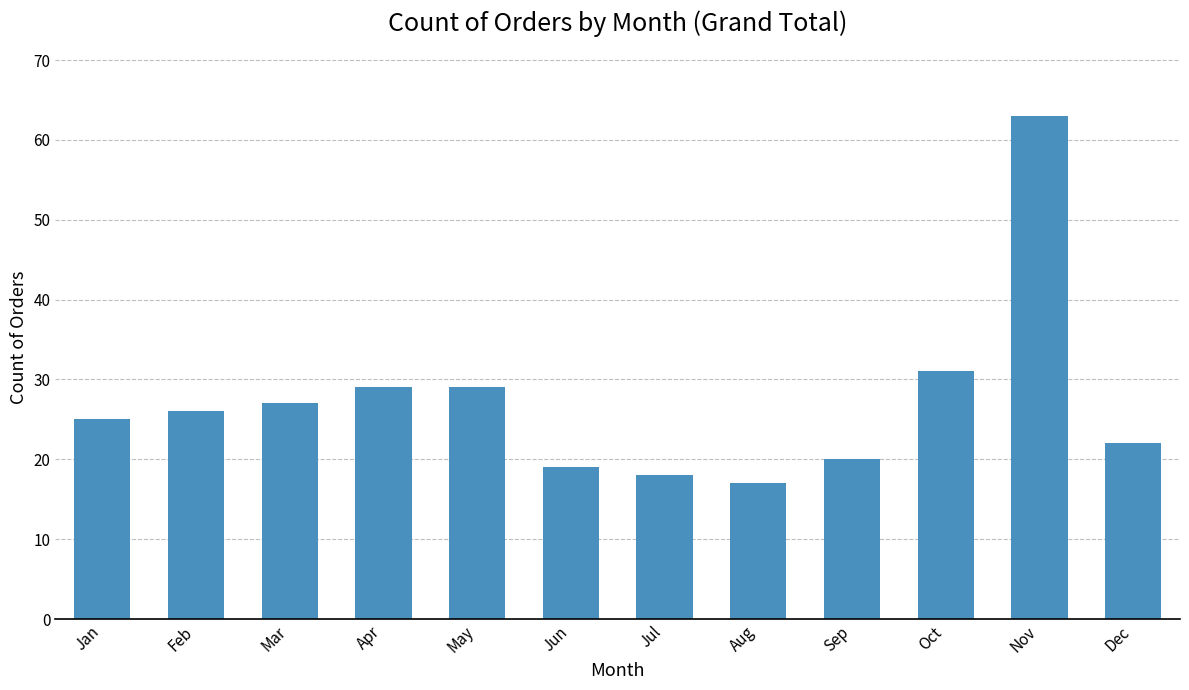

What is the value of the 8th bar from the left?

17